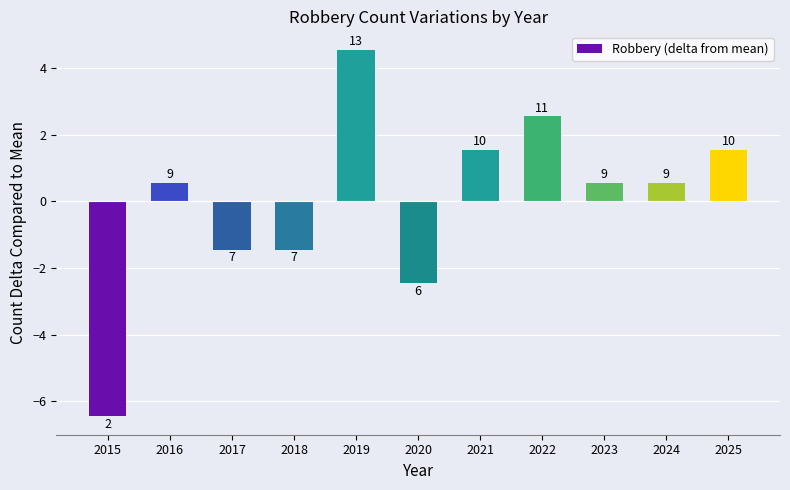

The value at 2022 is 2.5. True or false?

True